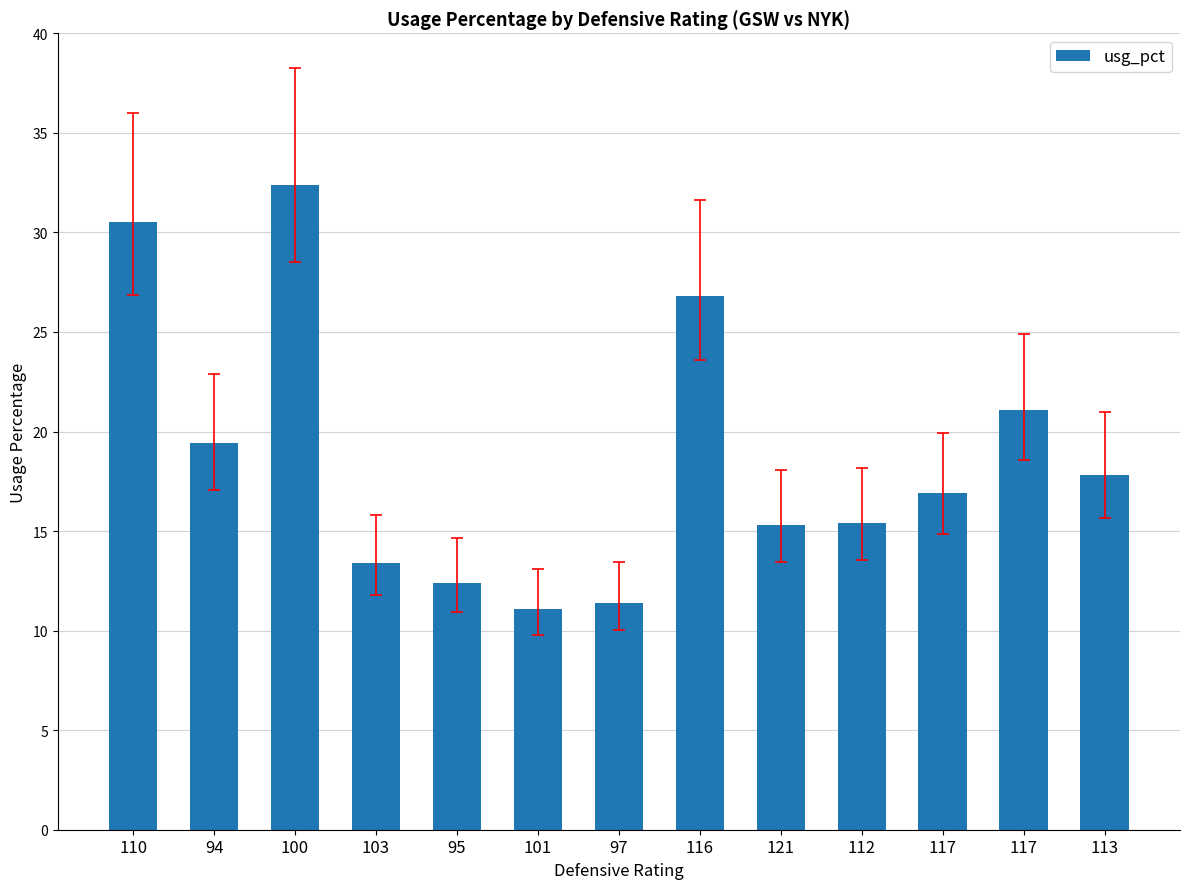

At which label does the data first exceed 16?

110